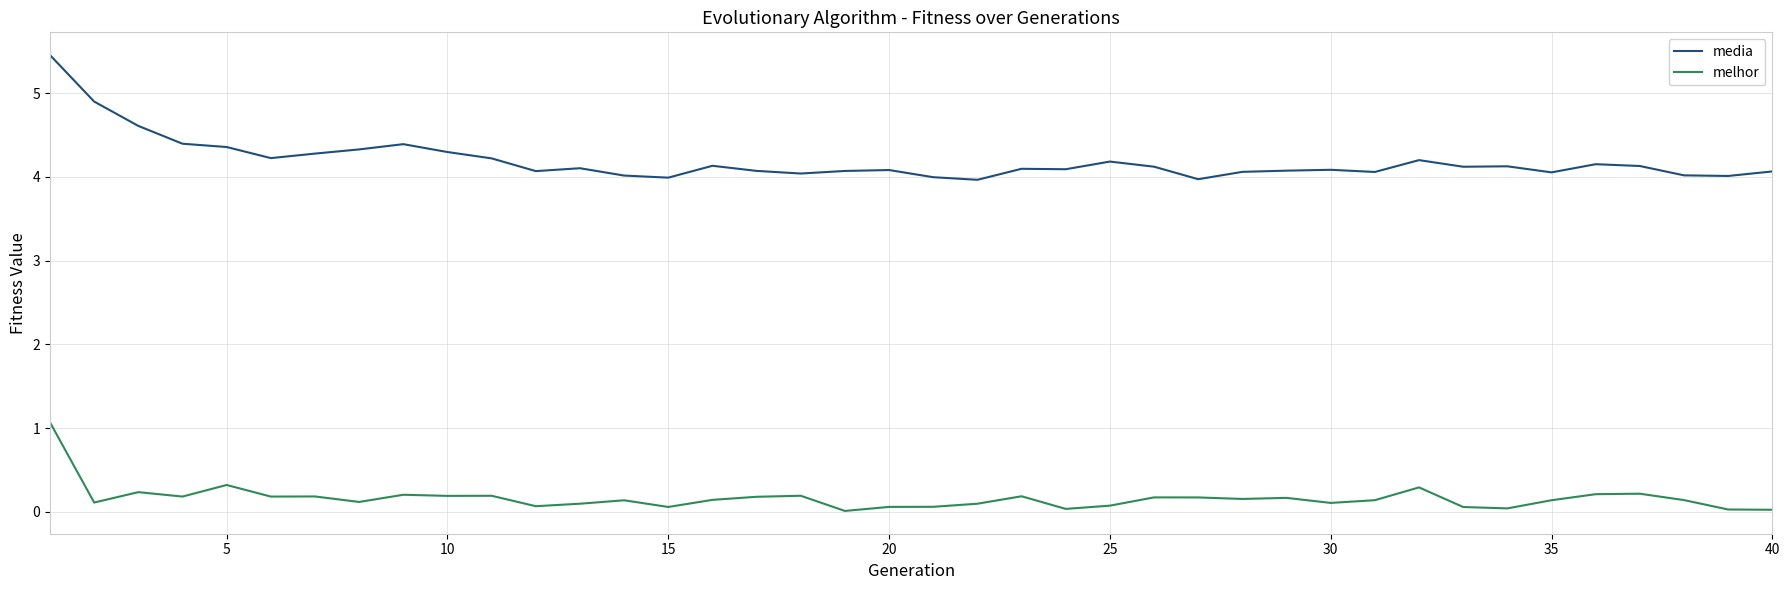

What are all the series names shown in the legend?

media, melhor